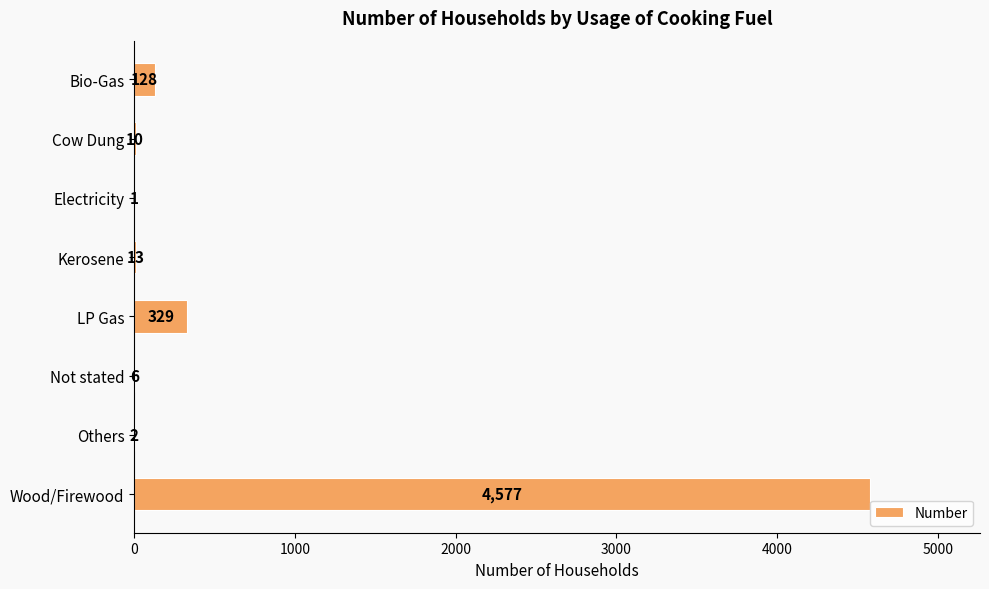

Read the value at Wood/Firewood, to the nearest 50.

4600